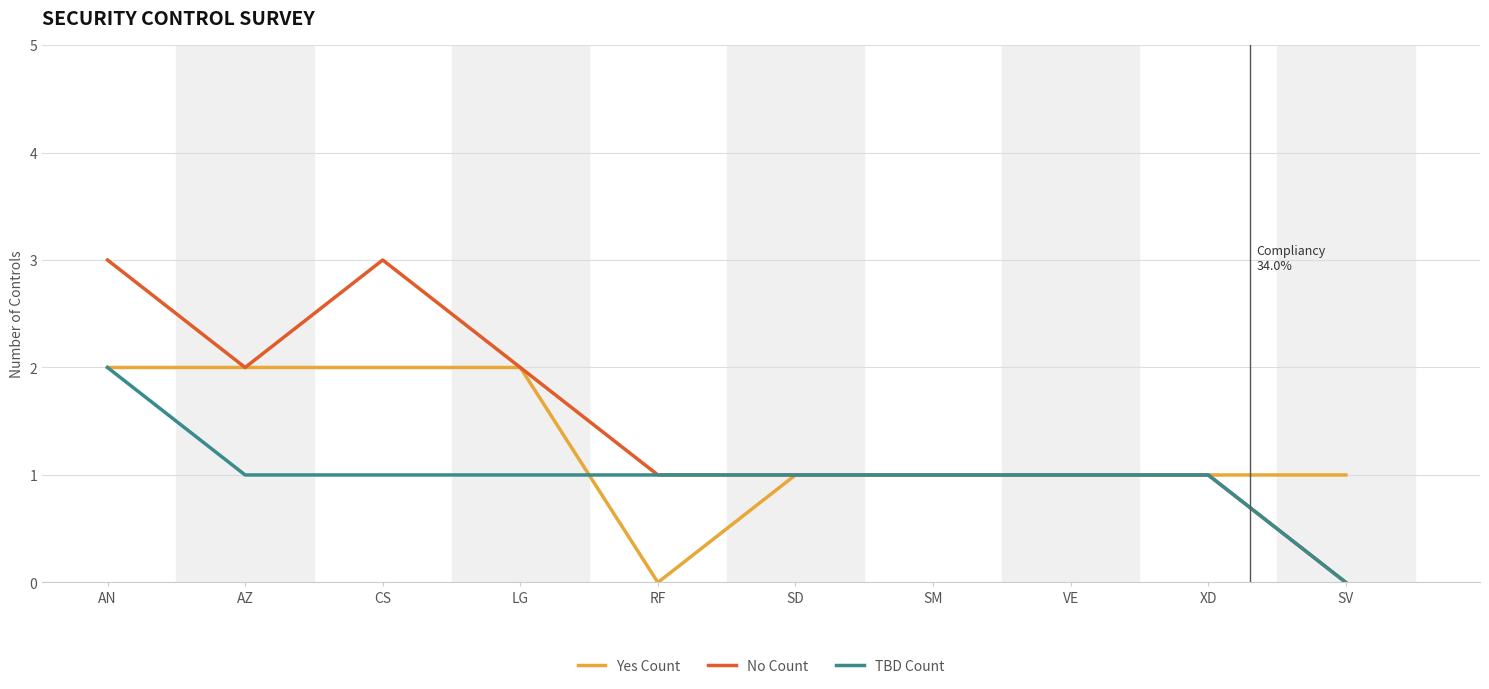

Where is the first local minimum for No Count?

AZ